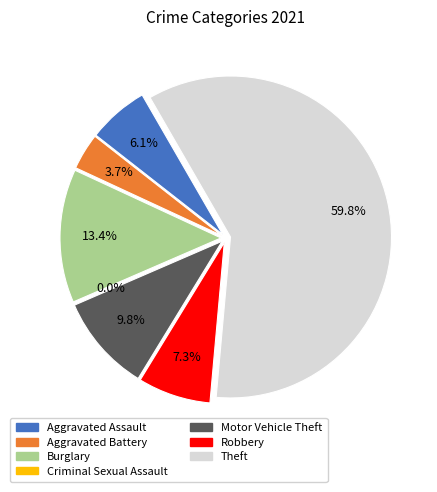

What is the total percentage of Criminal Sexual Assault and Robbery?

7.3%